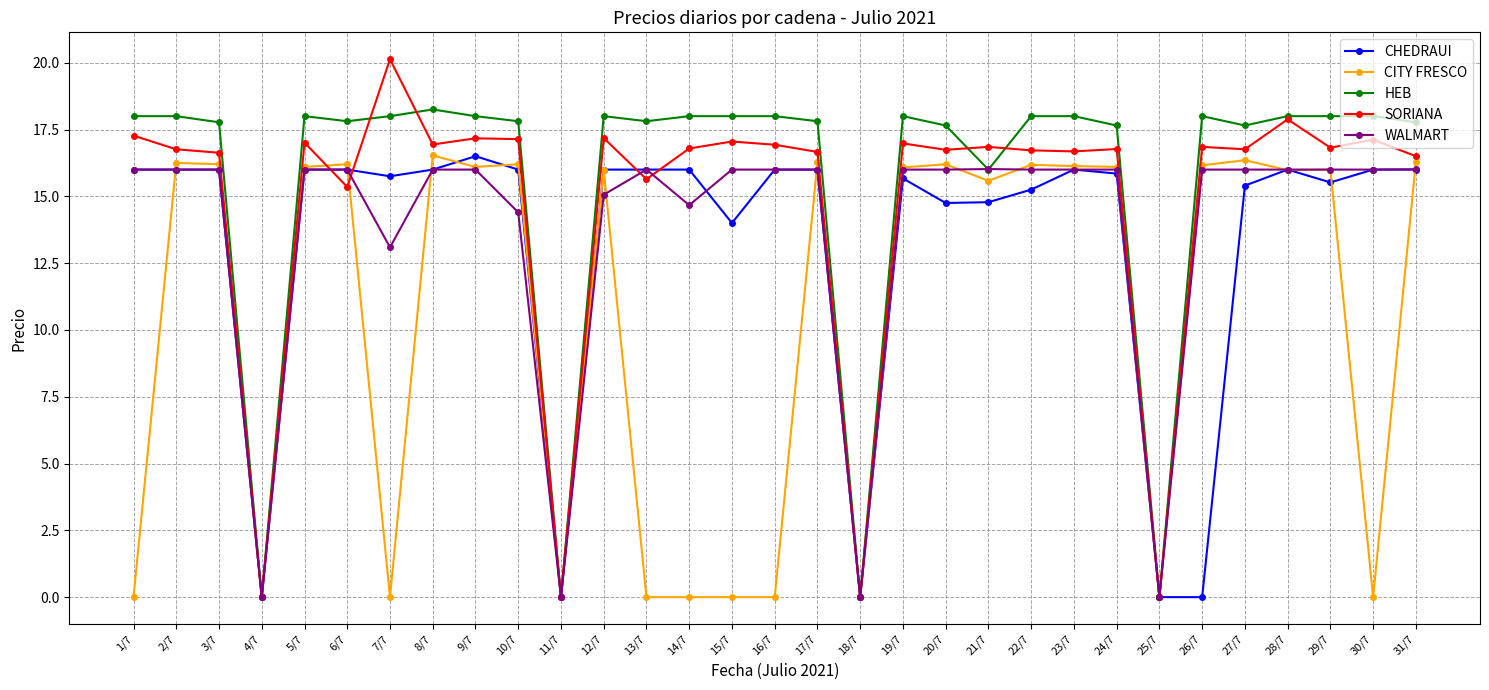

True or false: CHEDRAUI has more than 2 interior local peaks.

True